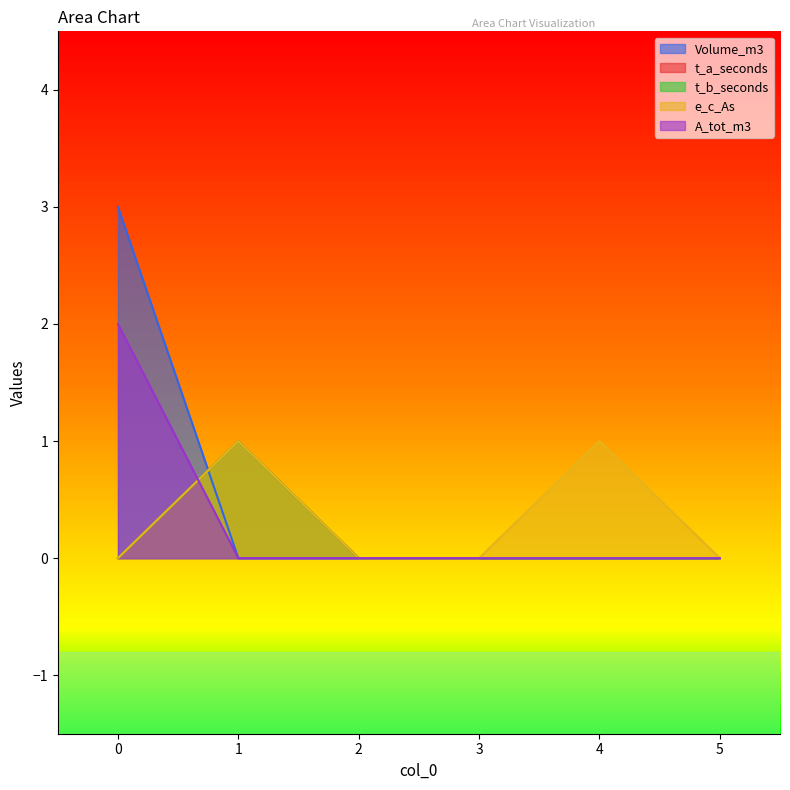

How many distinct data groups are displayed?

5